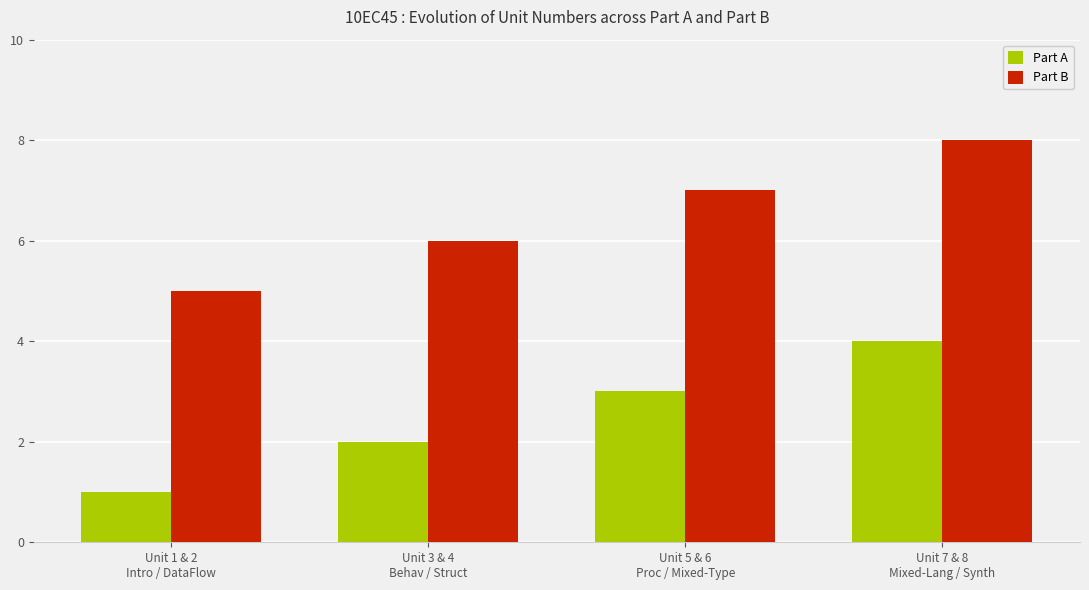

What position from the left is Unit 3 & 4
Behav / Struct?

2